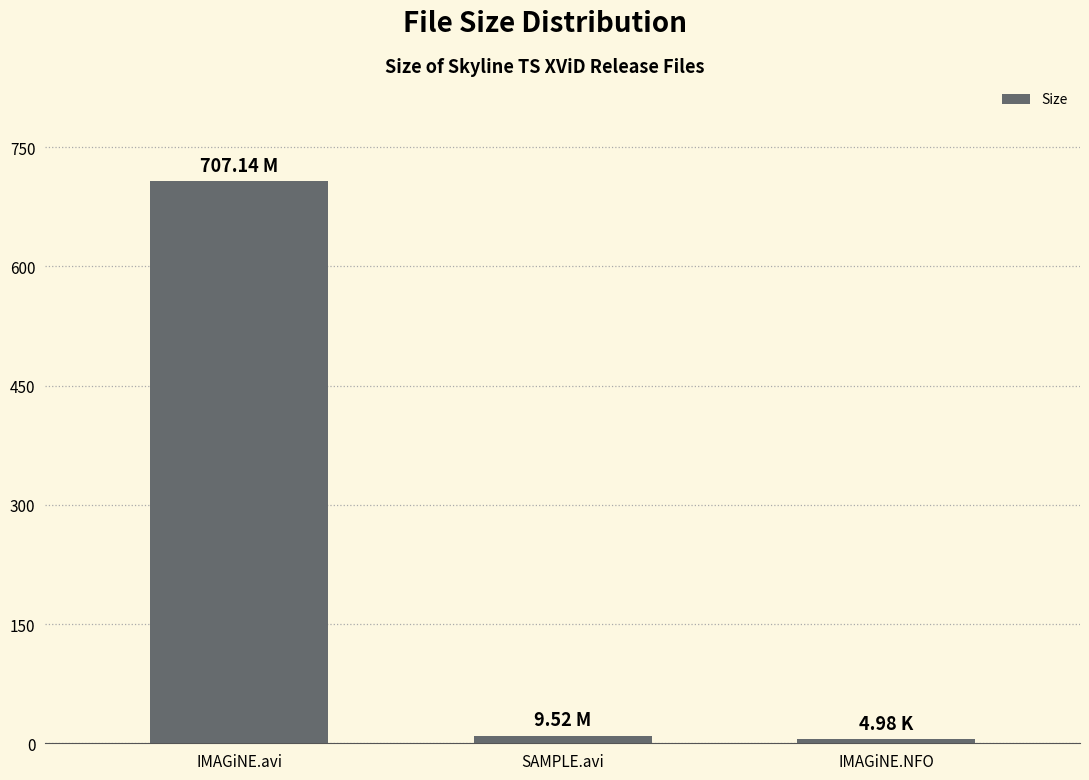

What value does the data have at IMAGiNE.NFO?

5.0